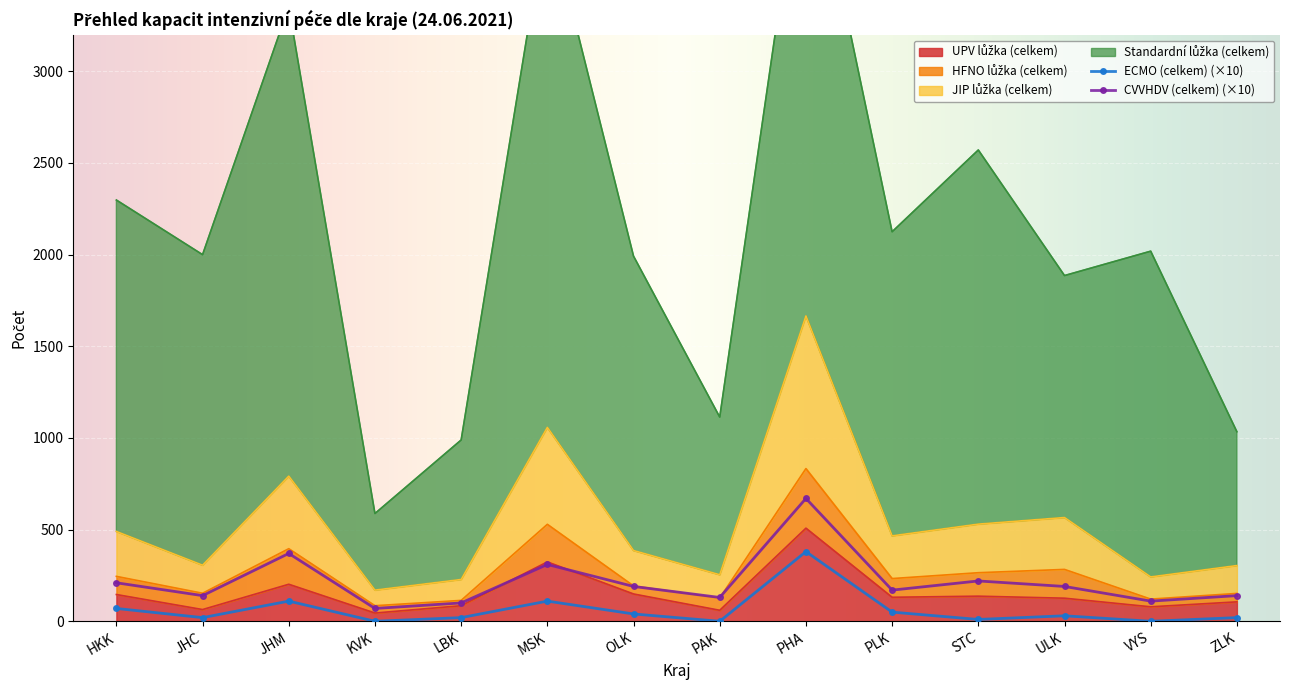

Which has a higher value, KVK or LBK?

LBK